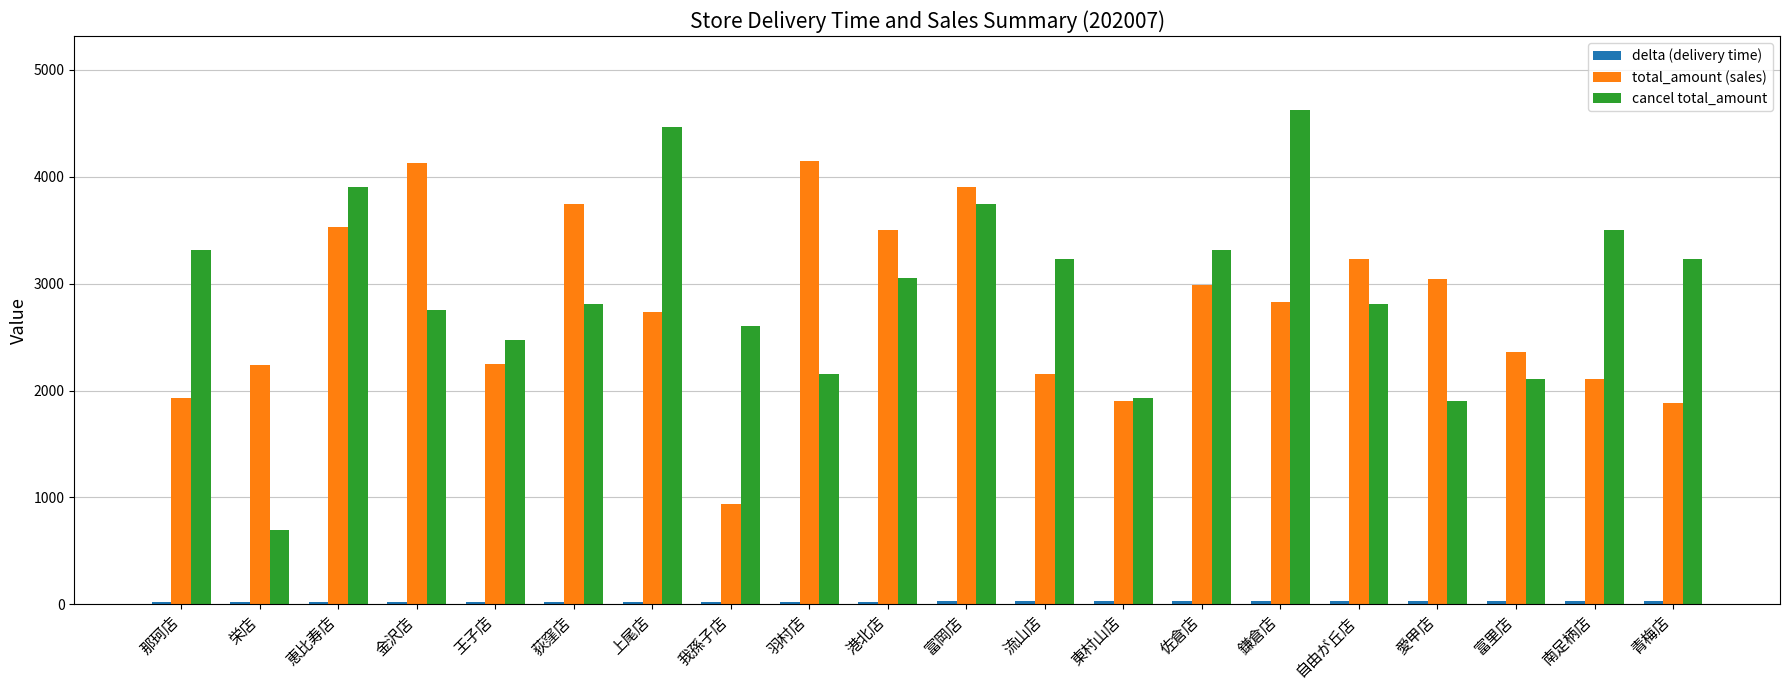

Is it true that cancel total_amount equals 3234.0 at 流山店?

True